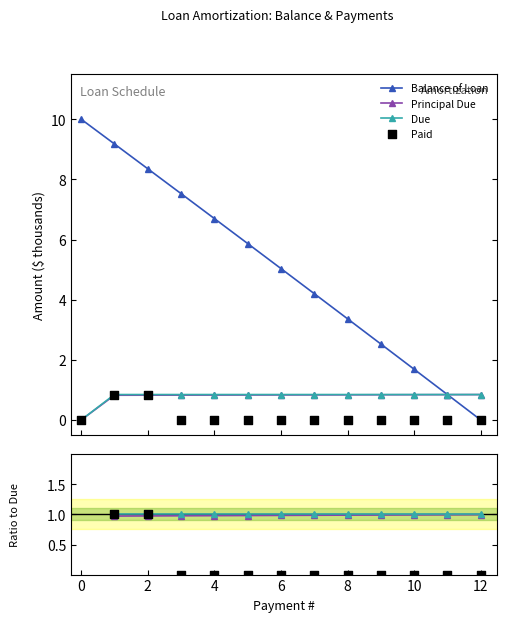

Is the value of Balance of Loan at 0 greater than the value of Paid at 10?

Yes